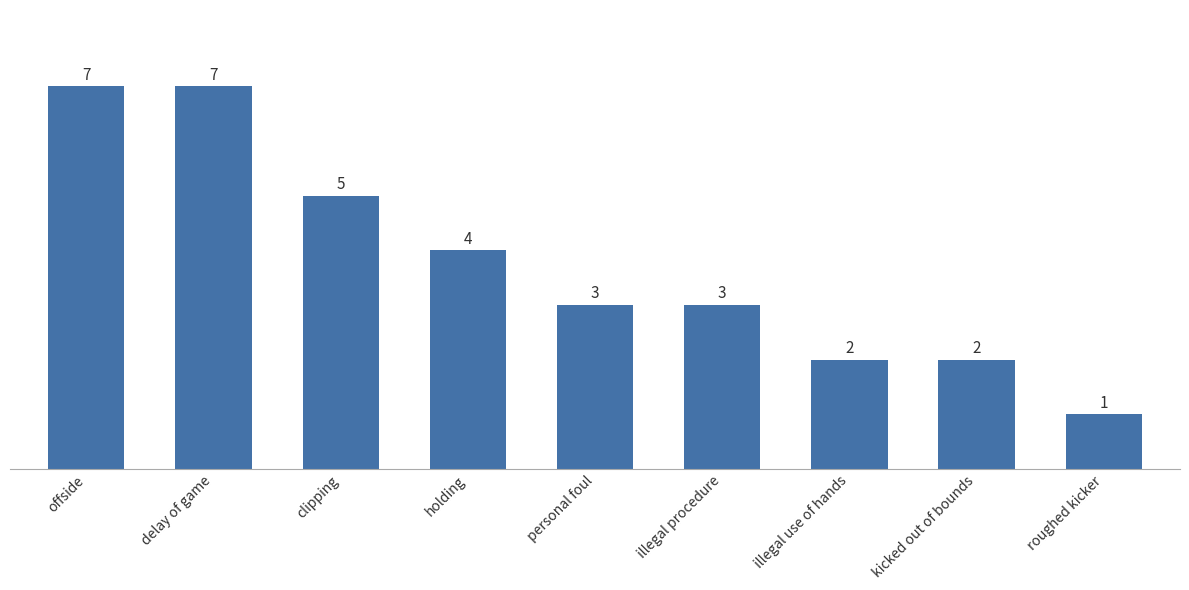

What is the value of the 1st bar from the left?

7